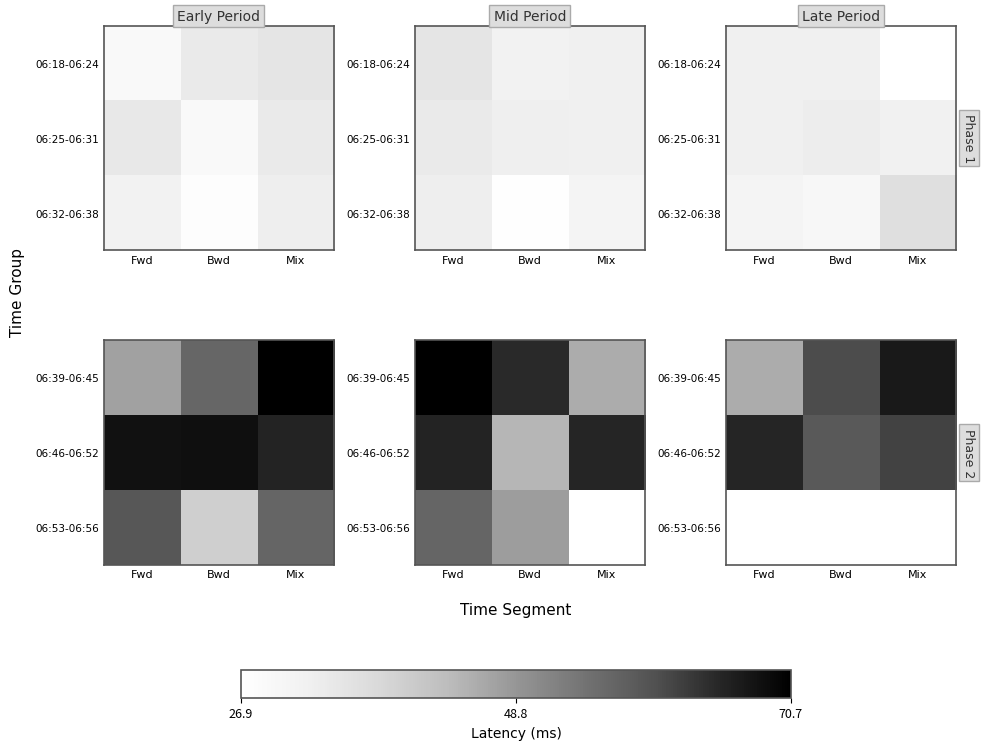

Is it true that 06:46-06:52 equals 90.3 at Mix?

False